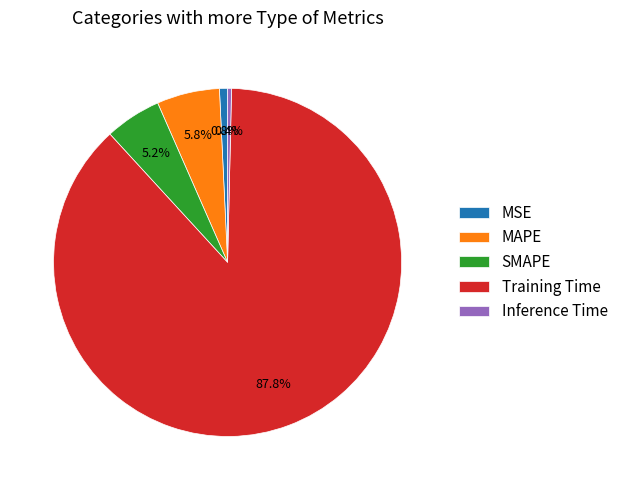

What percentage is the MSE slice, to the nearest percent?

1%